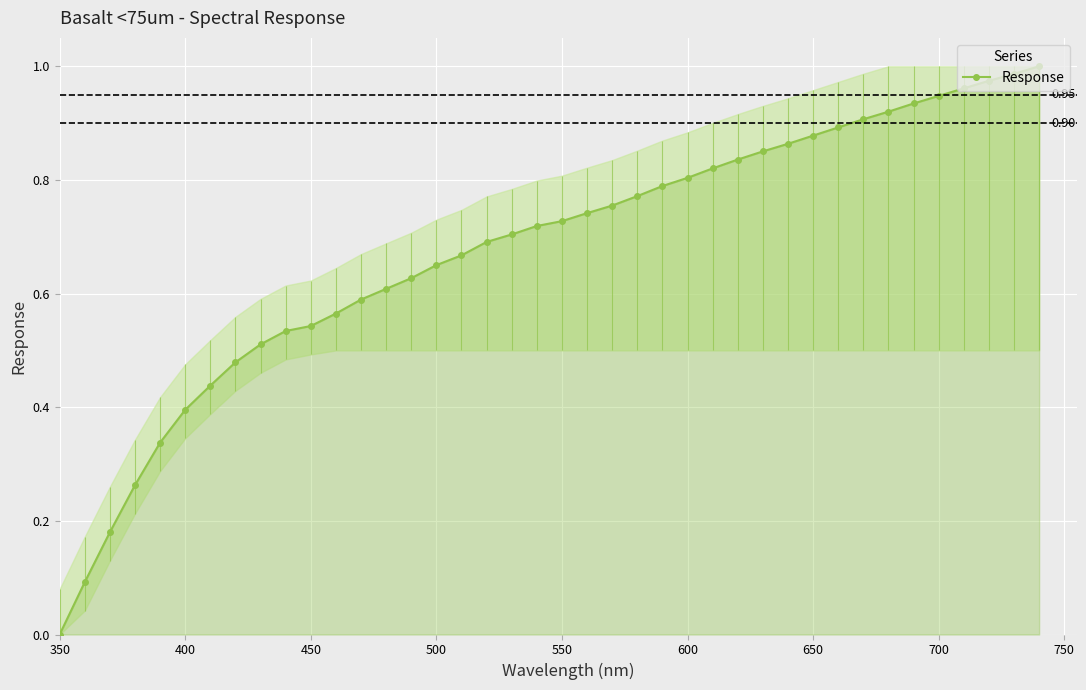

Reading left to right, transcribe all the data shown in this chart.

0.0	0.1	0.2	0.3	0.3	0.4	0.4	0.5	0.5	0.5	0.5	0.6	0.6	0.6	0.6	0.7	0.7	0.7	0.7	0.7	0.7	0.7	0.8	0.8	0.8	0.8	0.8	0.8	0.9	0.9	0.9	0.9	0.9	0.9	0.9	0.9	1.0	1.0	1.0	1.0